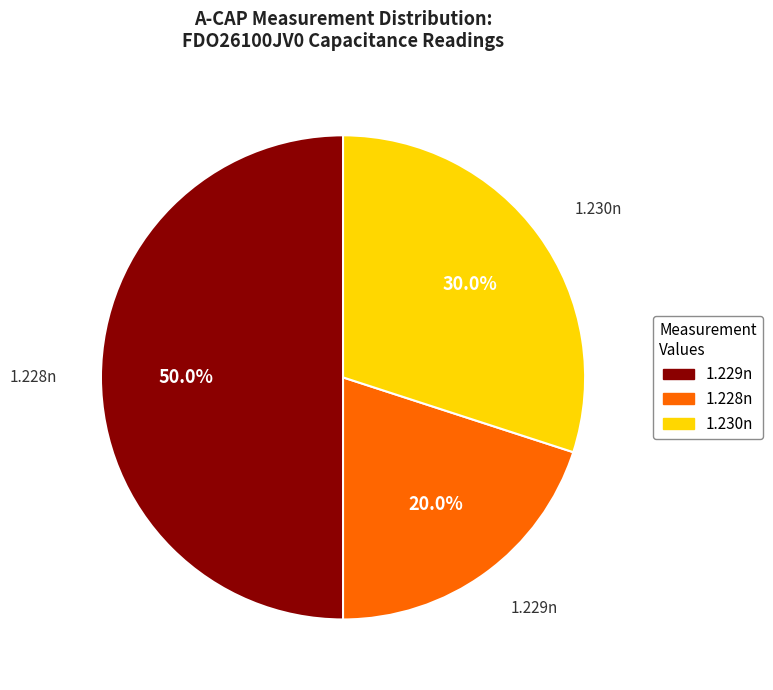

Rank the categories by value from lowest to highest.

1.229n, 1.230n, 1.228n